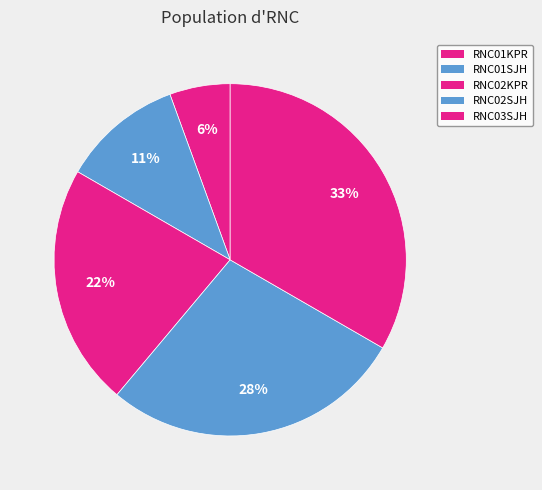

How many segments does this pie chart have?

5